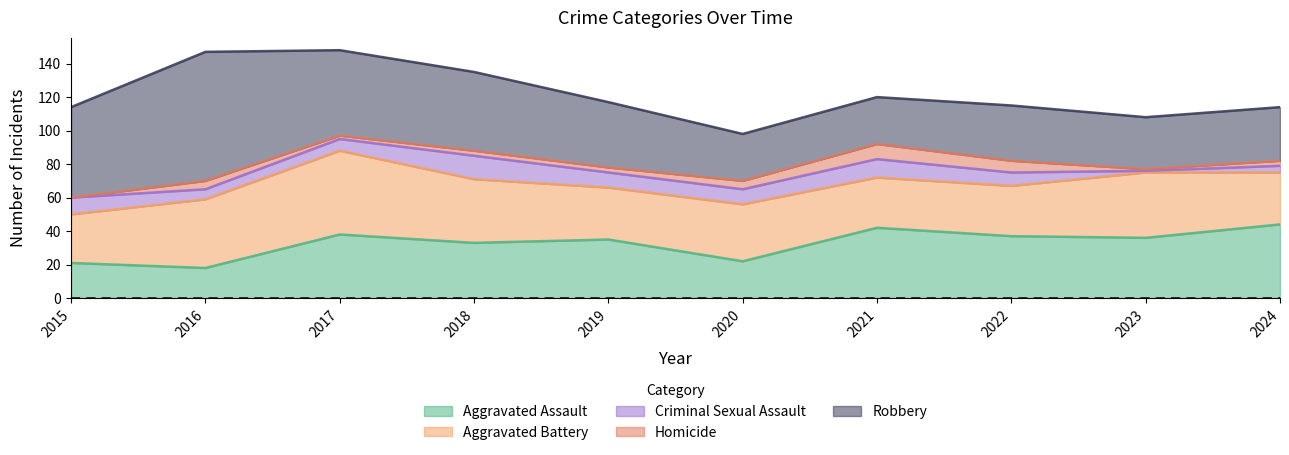

What are all the series names shown in the legend?

Aggravated Assault, Aggravated Battery, Criminal Sexual Assault, Homicide, Robbery